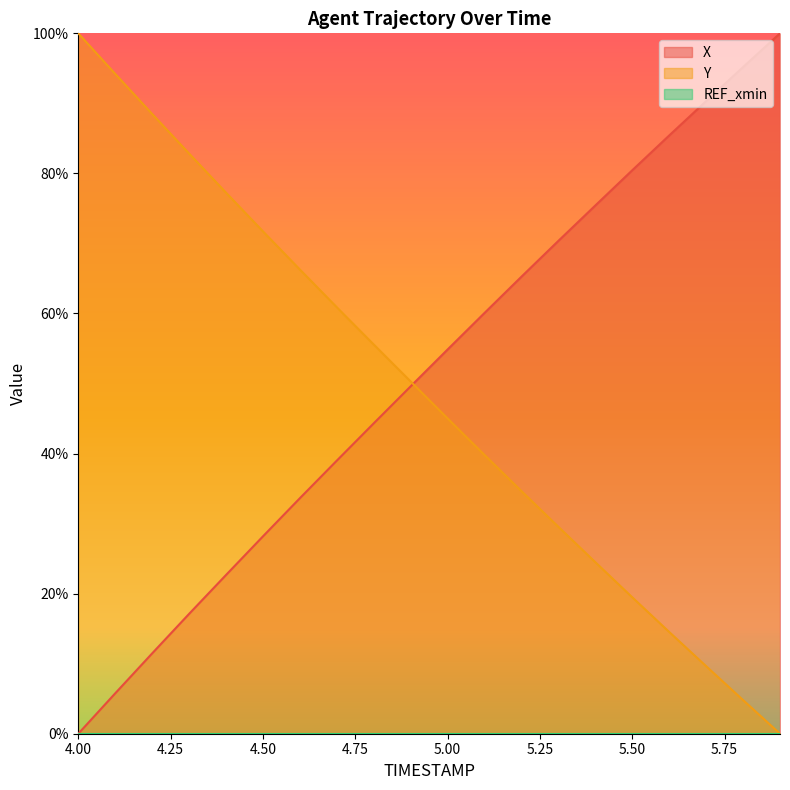

Reading left to right, what are all the values shown in this chart?

X: 0.0	5.8	11.5	17.1	22.7	28.2	33.6	39.0	44.3	49.6	54.9	60.1	65.3	70.4	75.4	80.5	85.4	90.3	95.2	100.0
Y: 100.0	94.2	88.5	82.8	77.2	71.7	66.3	60.9	55.6	50.3	45.0	39.8	34.6	29.5	24.5	19.5	14.5	9.6	4.8	0.0